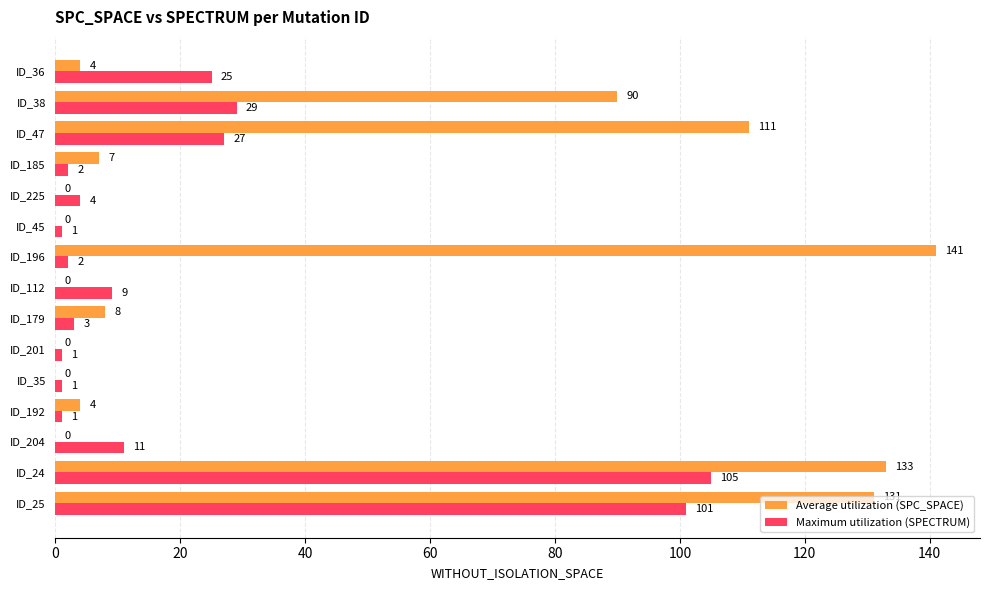

True or false: Maximum utilization (SPECTRUM) has a value of 25 at ID_36.

True